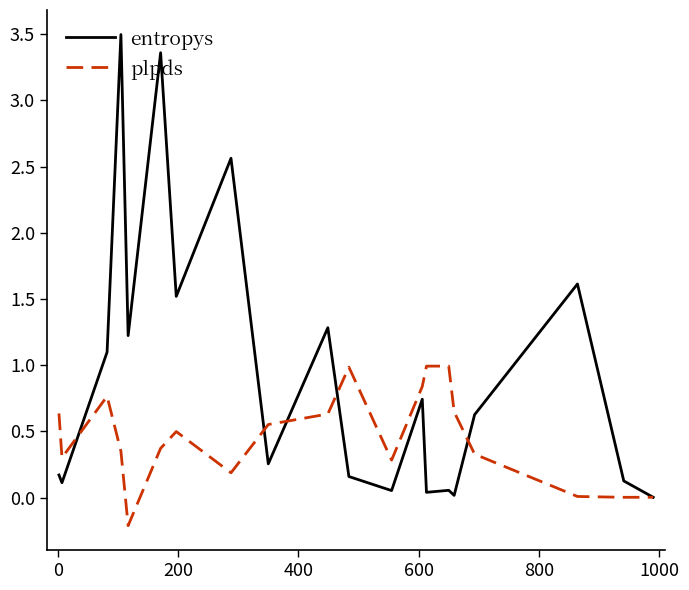

True or false: plpds has more than 2 interior local peaks.

True